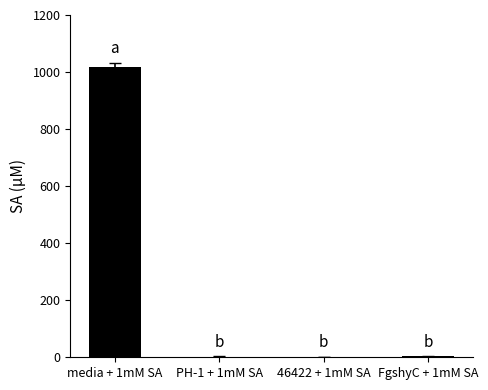

The chart shows a value of 3.1 at FgshyC + 1mM SA. True or false?

True